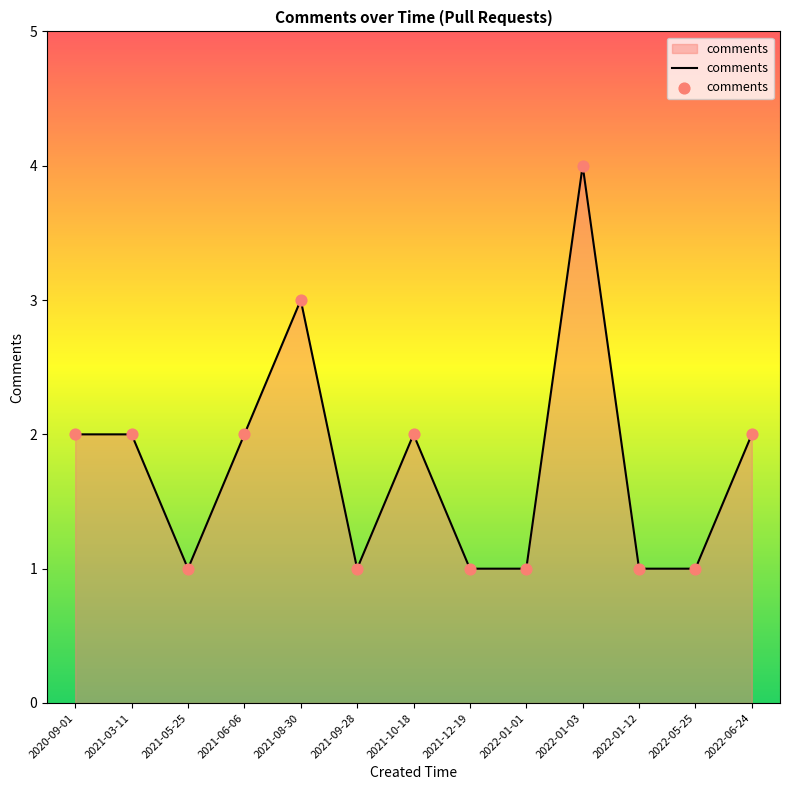

What is the ratio of the value at 2022-01-03 to the value at 2021-09-28?

4.0